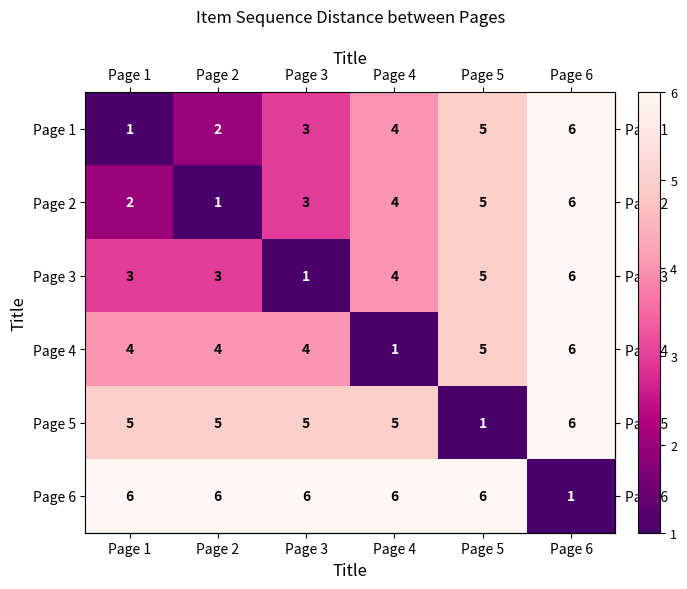

What is the total value across all series at Page 1?

21